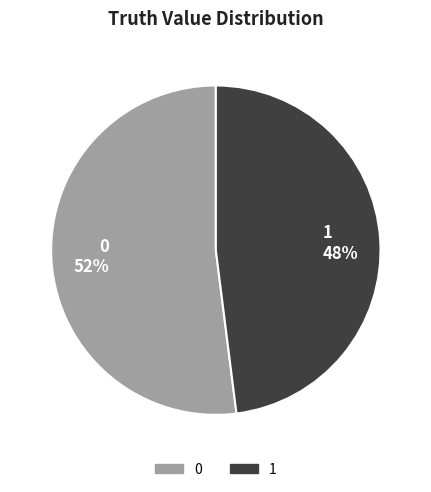

To the nearest percent, what portion does 0 represent?

52%